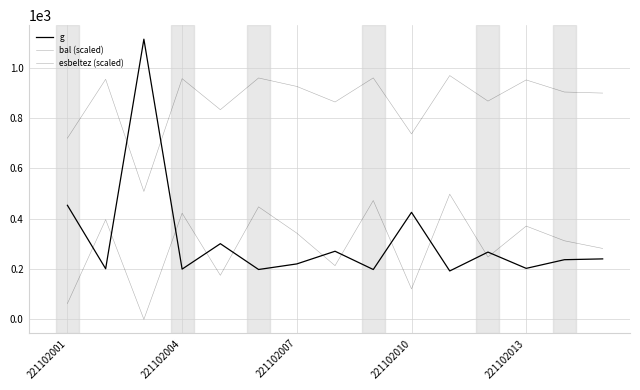

How many lines are shown in the chart?

3